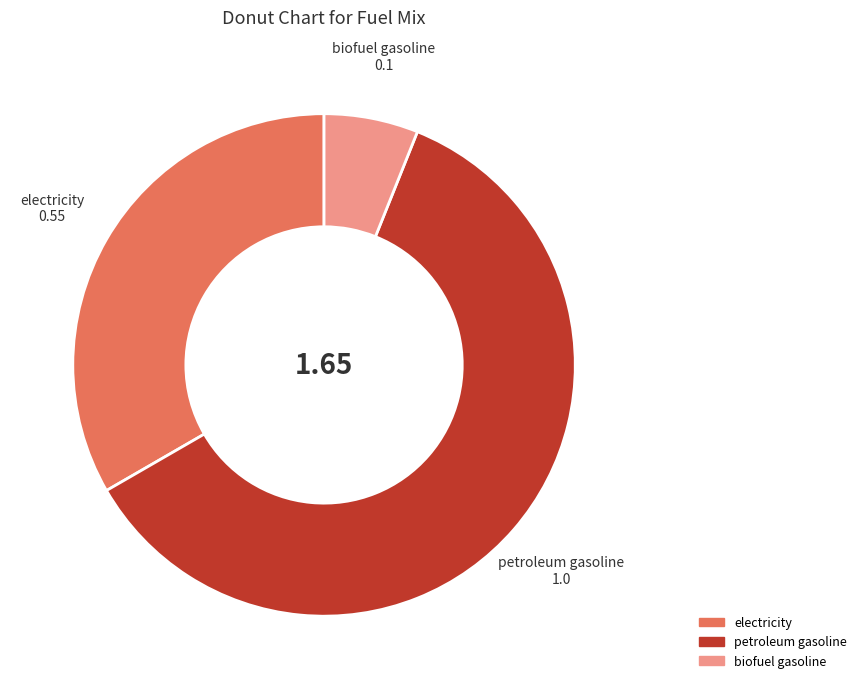

Which slice is the largest?

petroleum gasoline